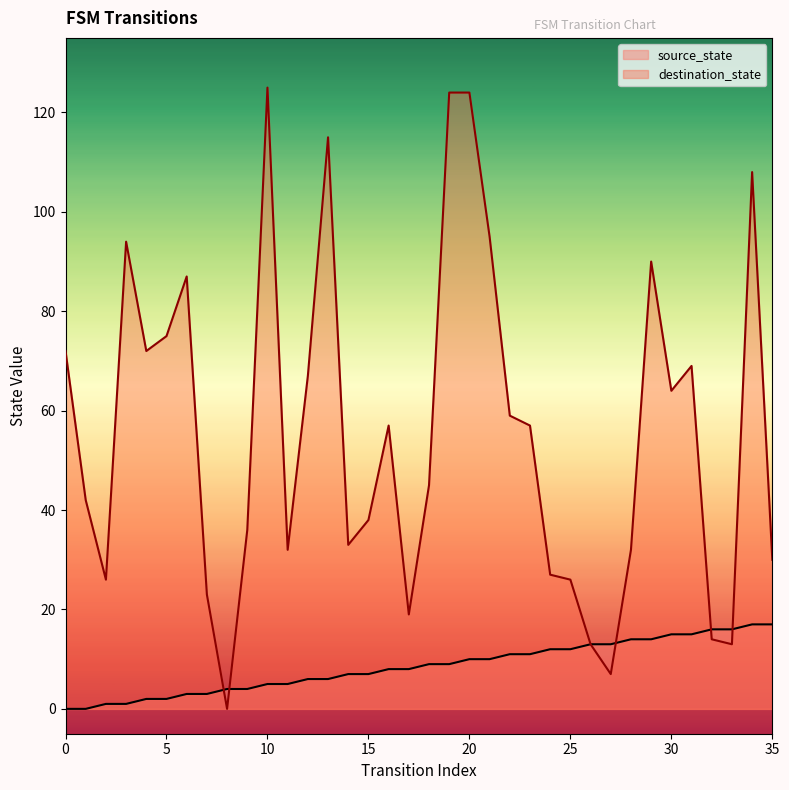

Which series ends up on top after the final intersection of source_state and destination_state?

destination_state